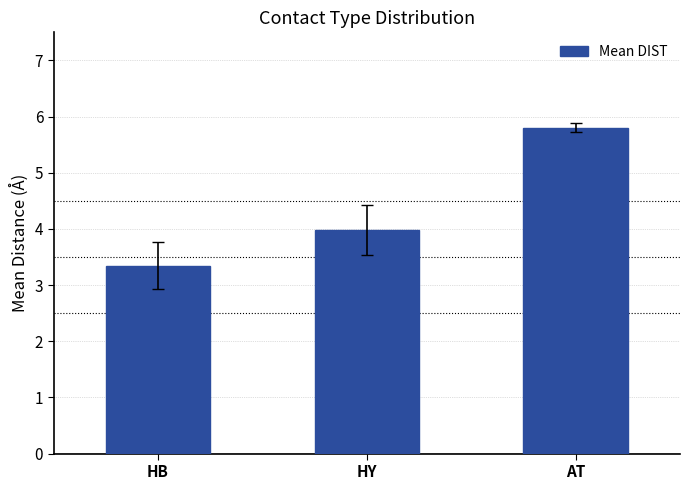

Read the value at HB.

3.3